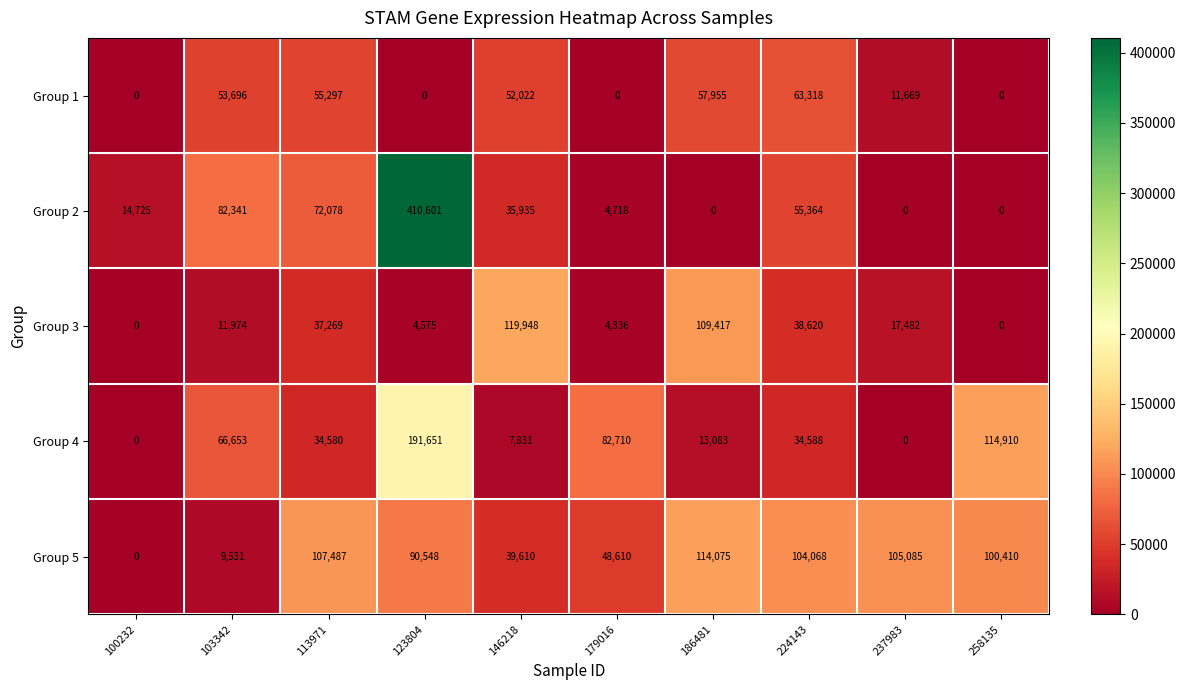

What is the difference between the Group 3 values at 179016 and 258135?

4336